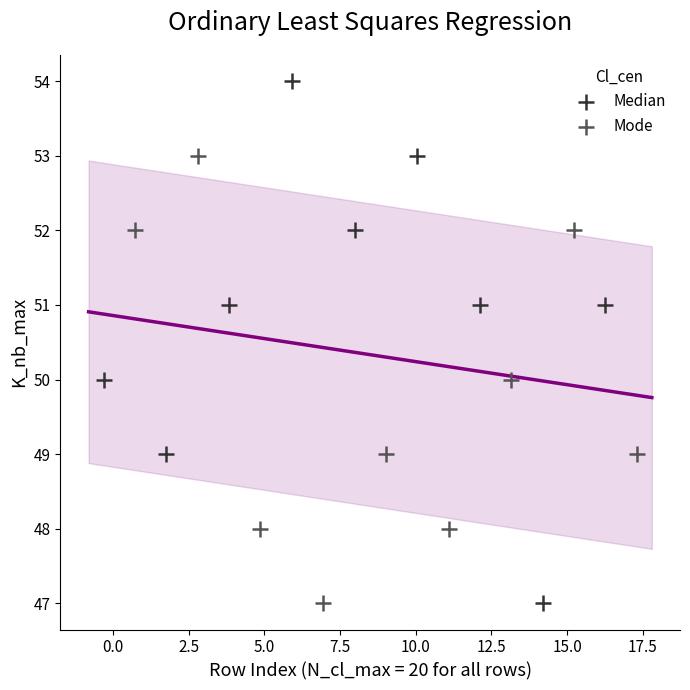

Which series reaches the maximum Y coordinate?

Median